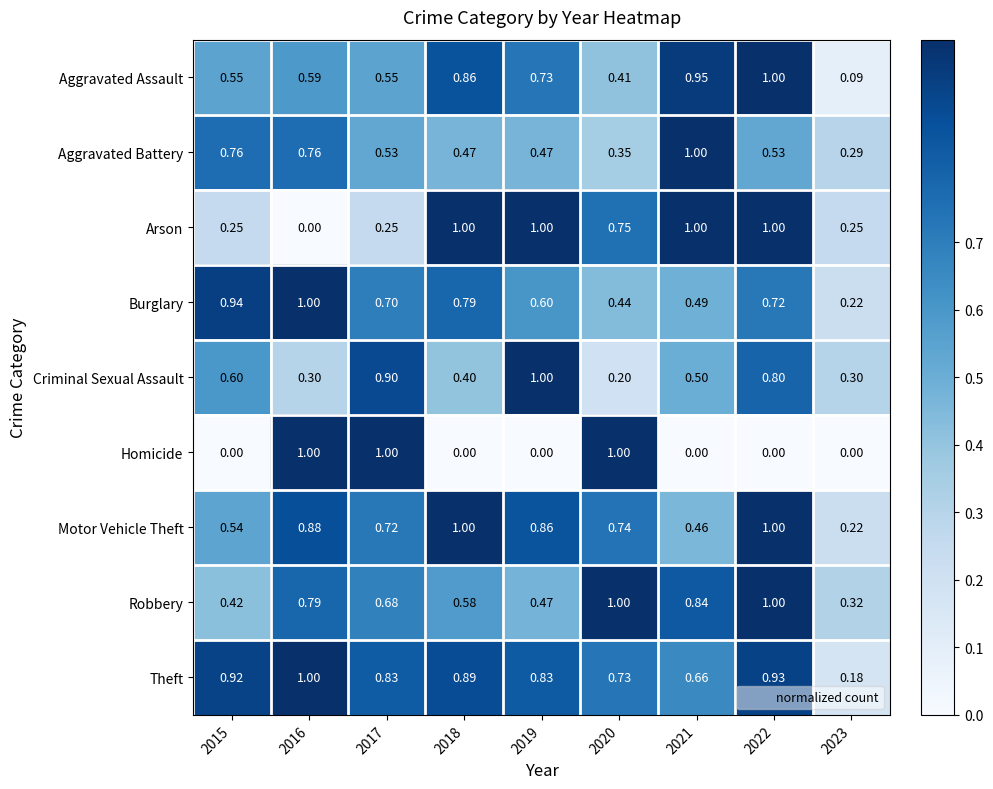

At 2015, list the series in order from largest to smallest.

Burglary, Theft, Aggravated Battery, Criminal Sexual Assault, Aggravated Assault, Motor Vehicle Theft, Robbery, Arson, Homicide